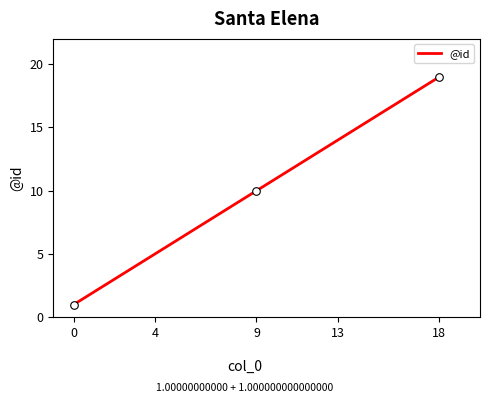

What is the difference between the maximum and minimum values?

18